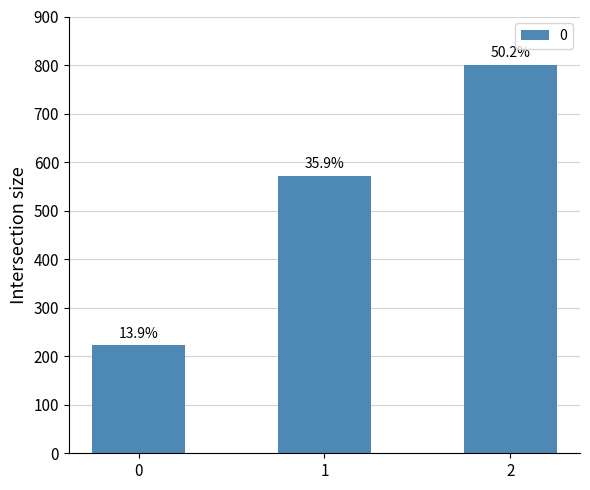

Are the bars horizontal?

No